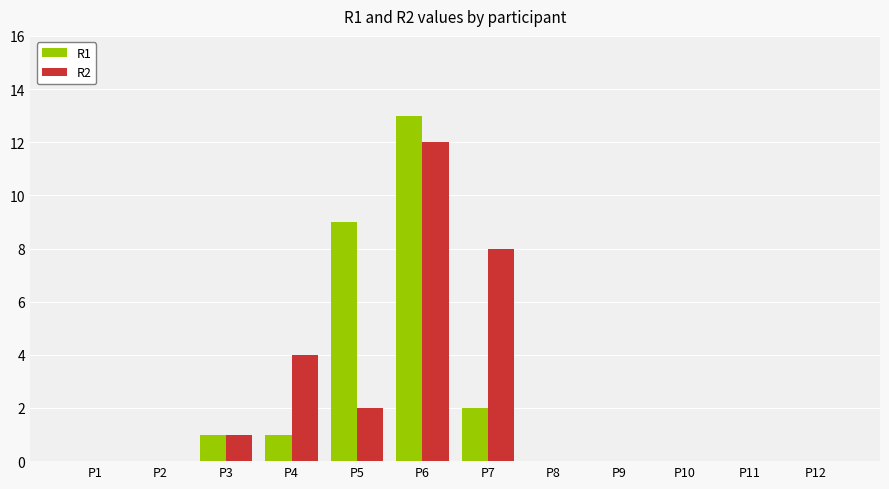

What are all the series names shown in the legend?

R1, R2